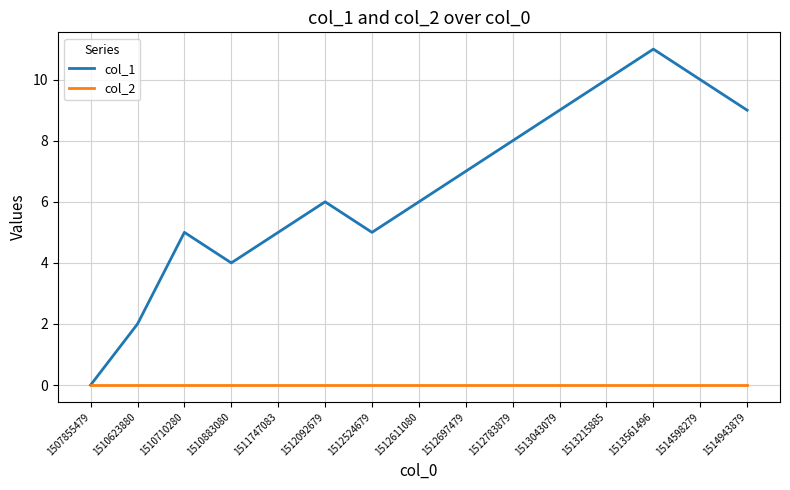

Is this an area chart (filled region under the line)?

No